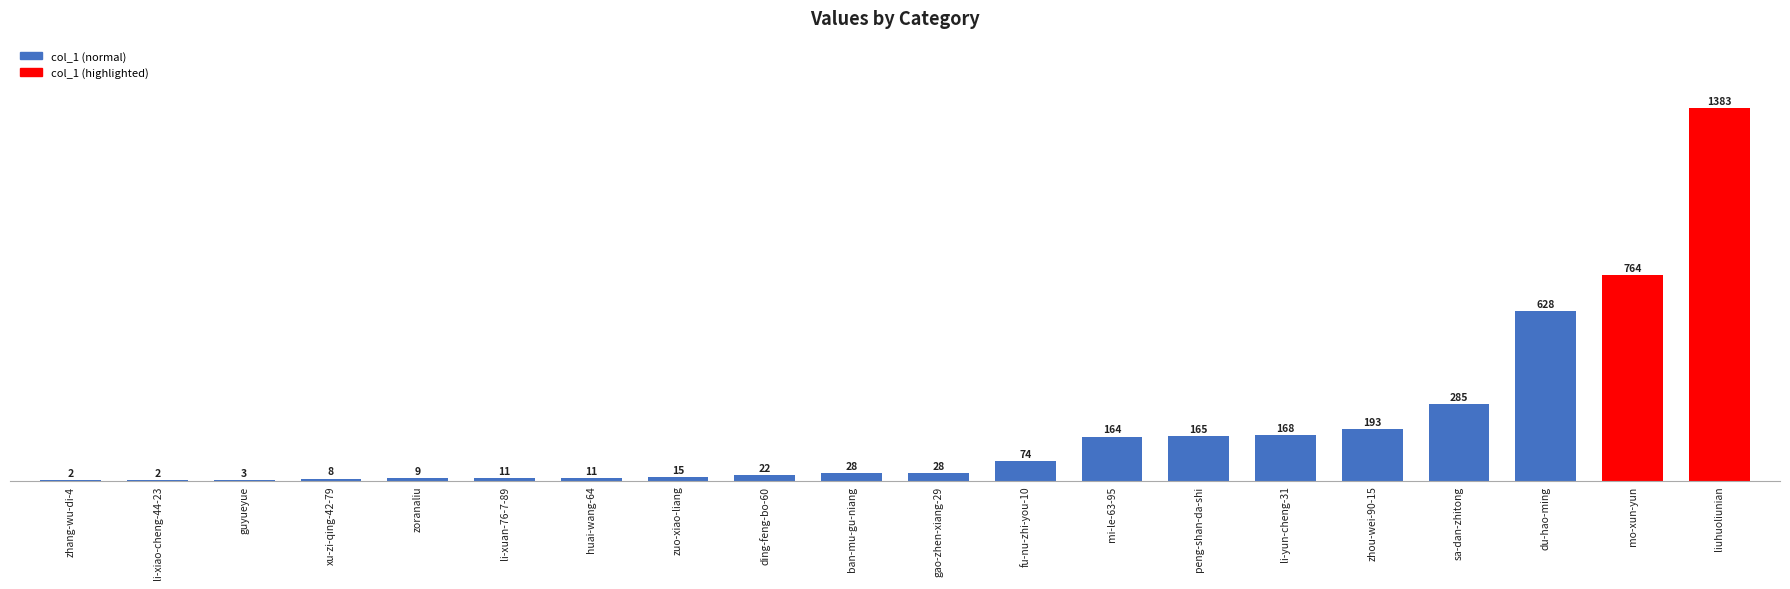

How many series are shown in this chart?

1